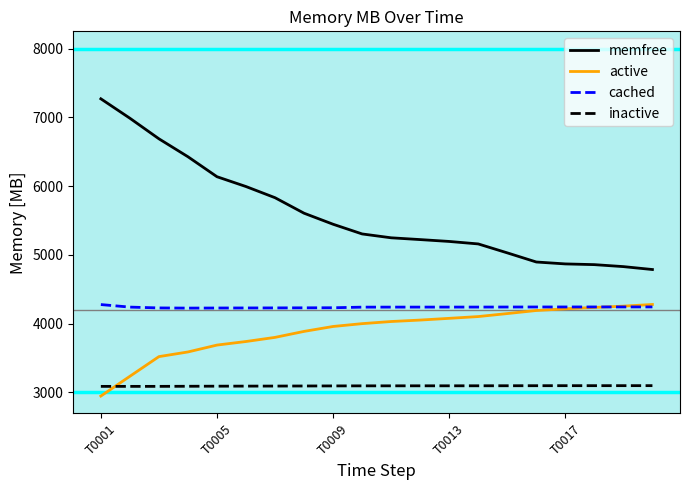

Does the chart display data point markers on the line(s)?

No